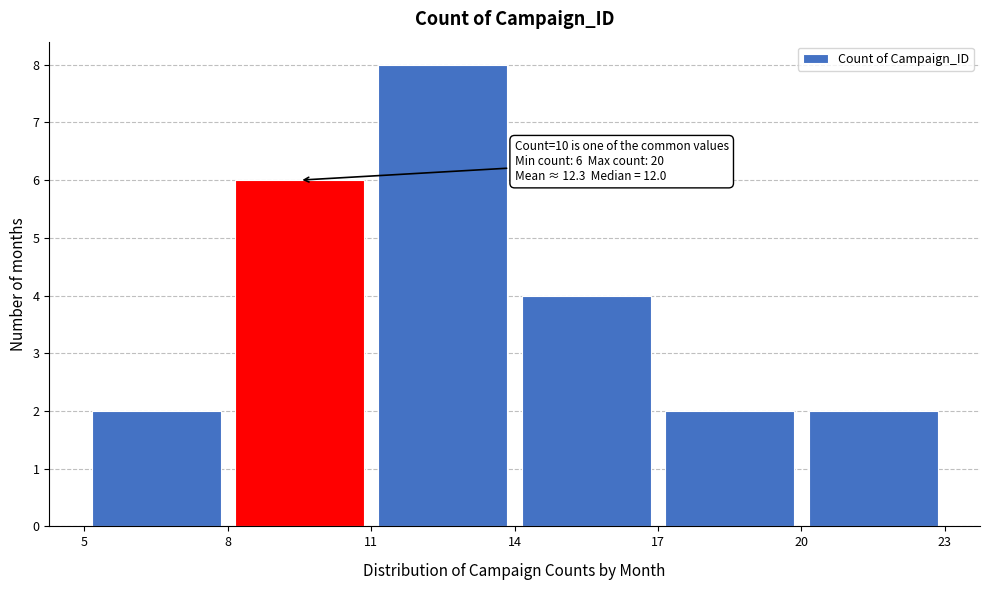

Over which range of the x-axis is the bar tallest?

11 to 14